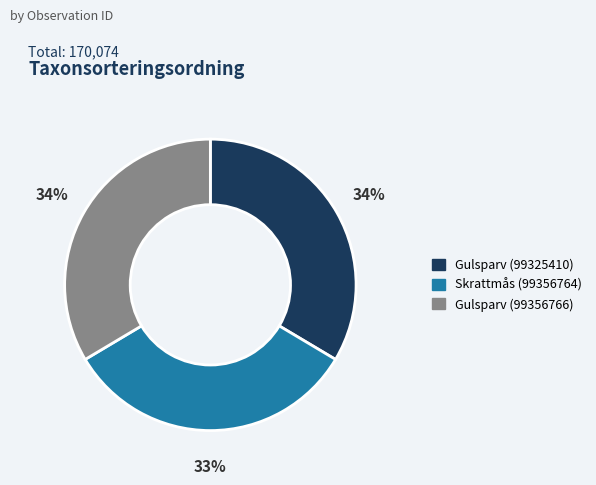

How many segments does this pie chart have?

3